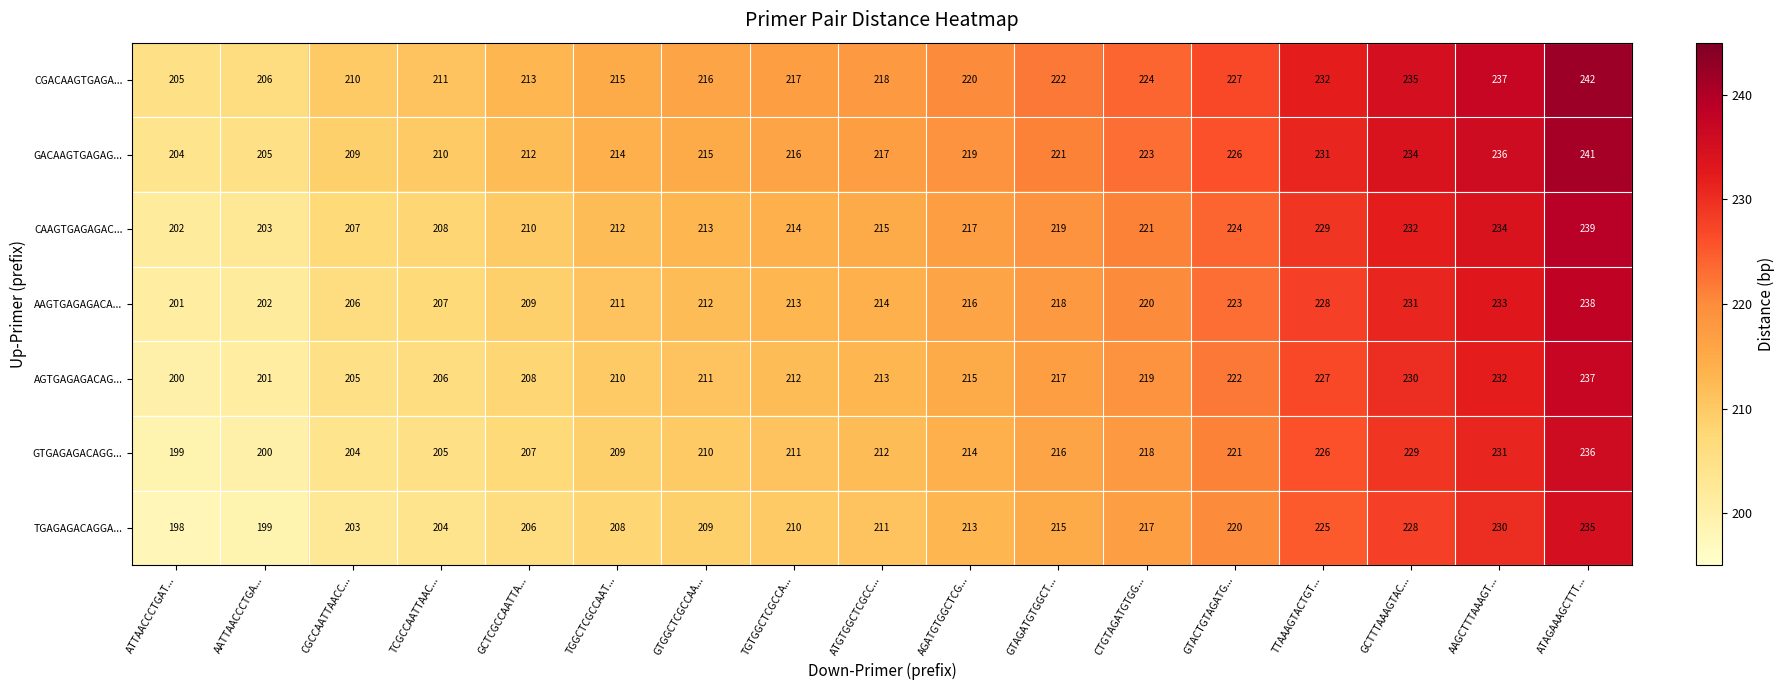

Which category has the highest value in the CGACAAGTGAGA... series?

ATAGAAAGCTTT...